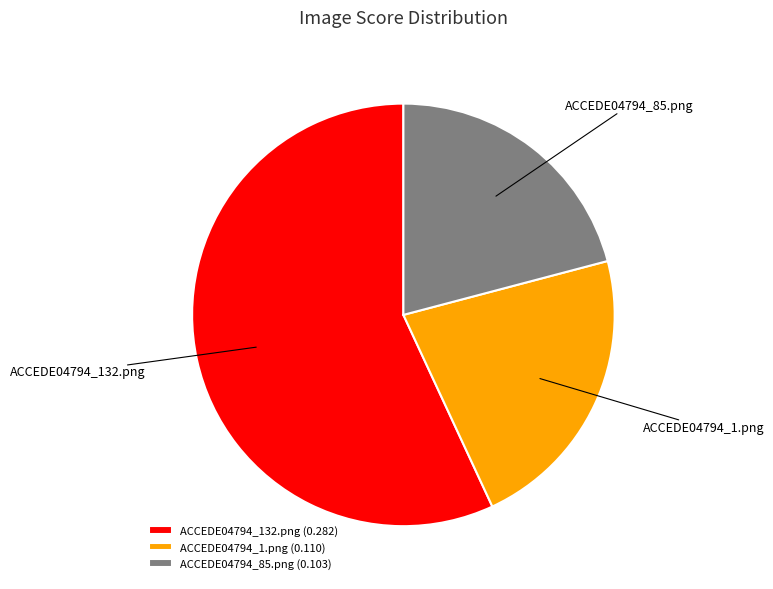

True or false: ACCEDE04794_85.png accounts for 32% of the total.

False